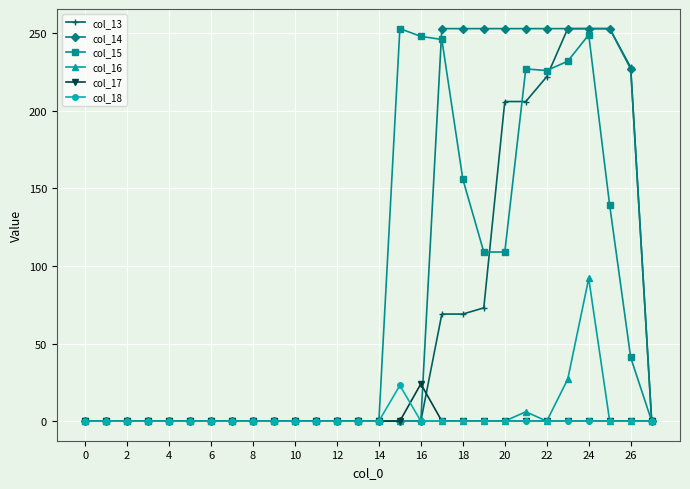

How many distinct data groups are displayed?

6